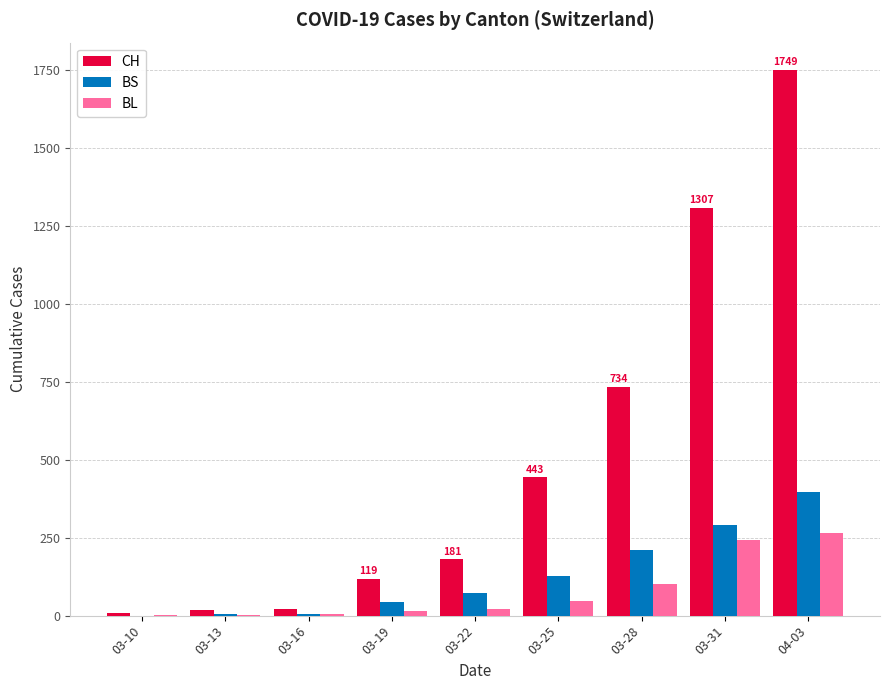

Is the value of BL at 03-13 greater than the value of CH at 03-28?

No